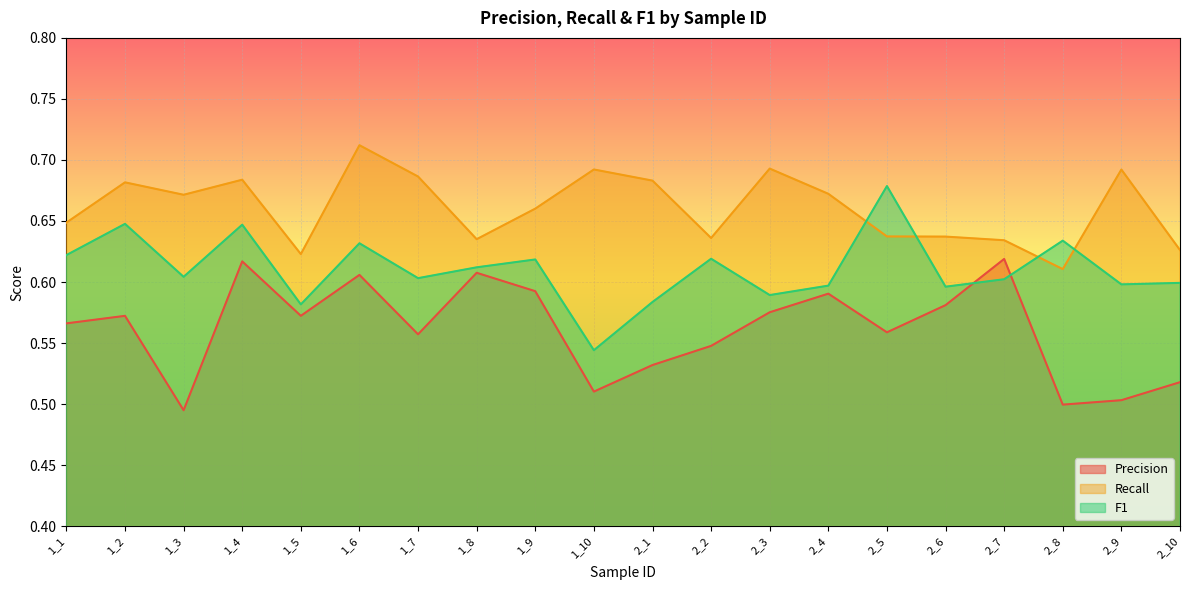

At which category does F1 reach its first local peak?

1_2